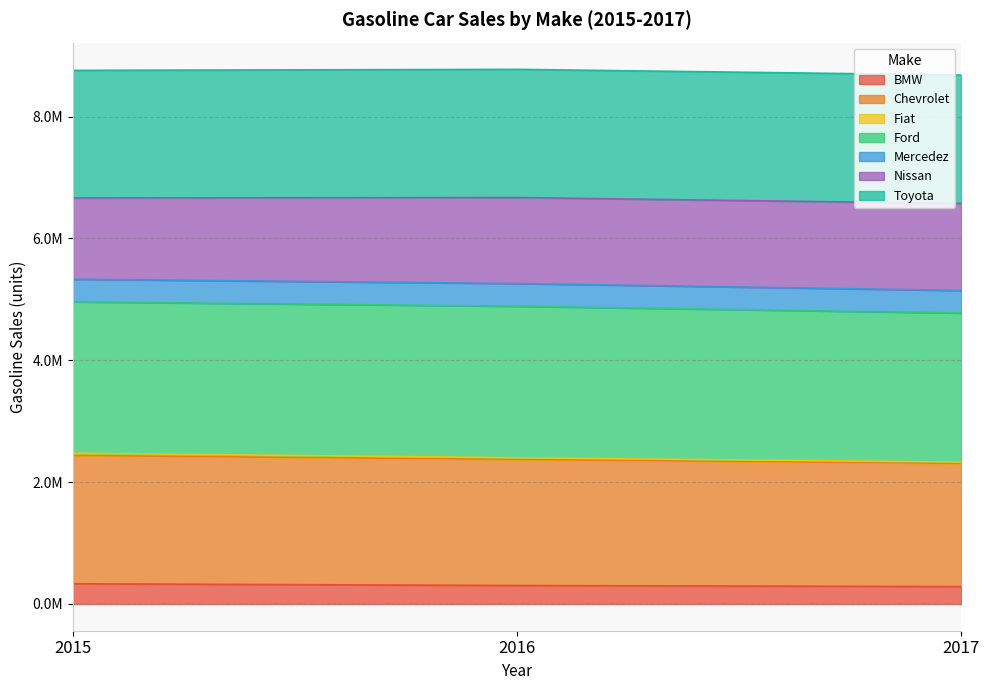

What is the minimum value shown in the chart?

286106